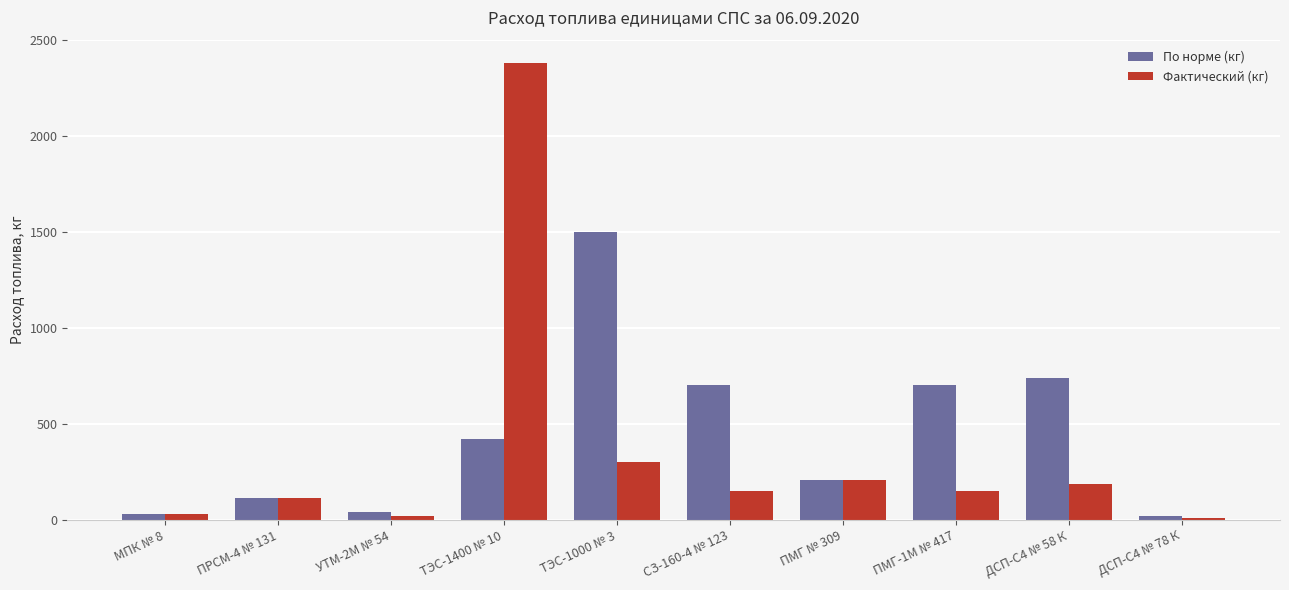

What is the spread (max minus min) of values at ТЭС-1000 № 3?

1200.0